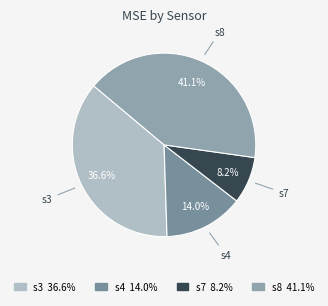

Is there a majority slice in this chart?

No